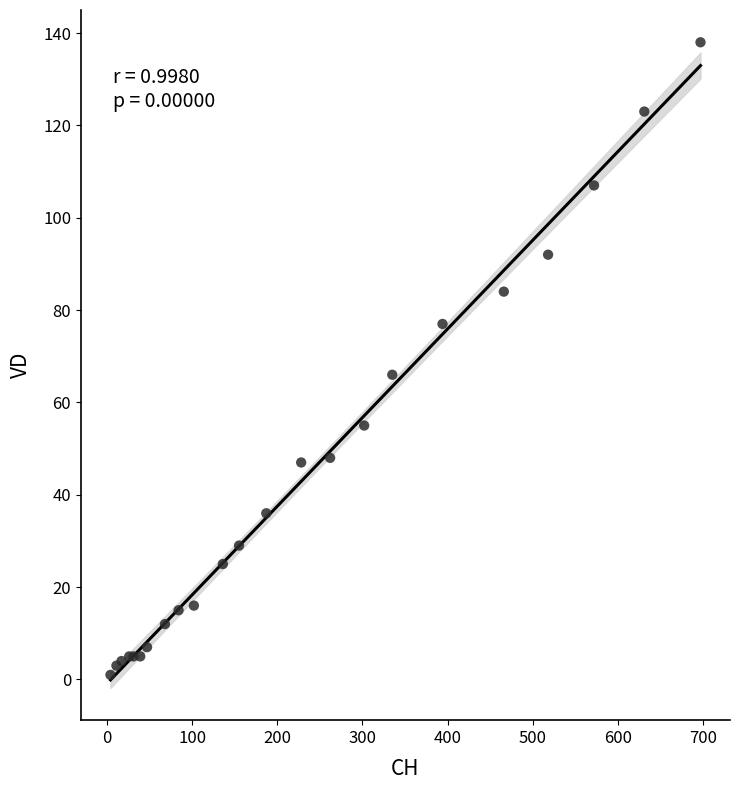

What Y value in the scatter plot is closest to 69?

66